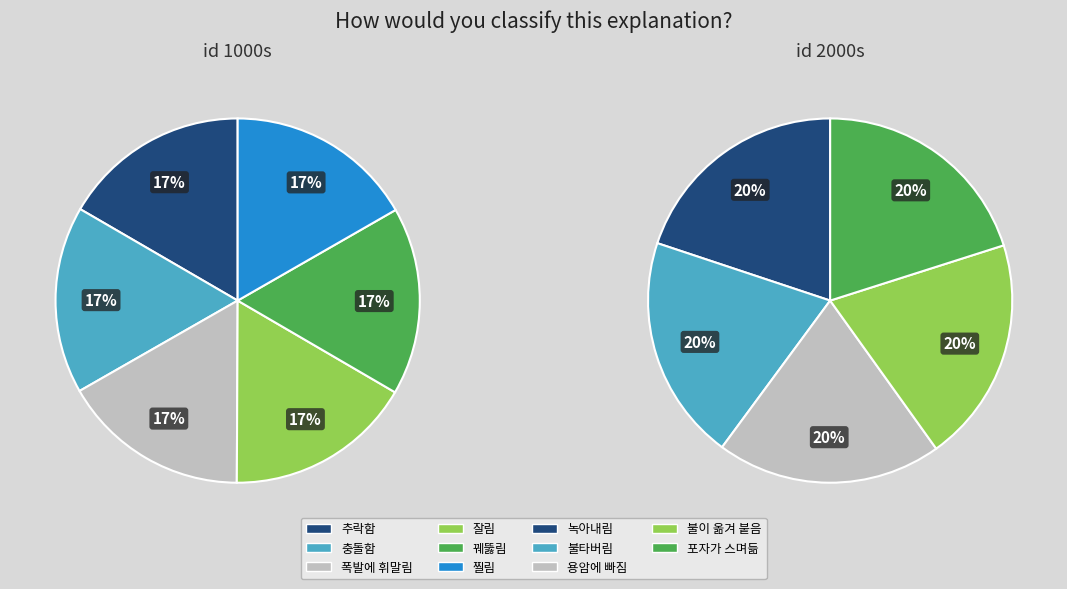

Which slice is the largest?

포자가 스며듦